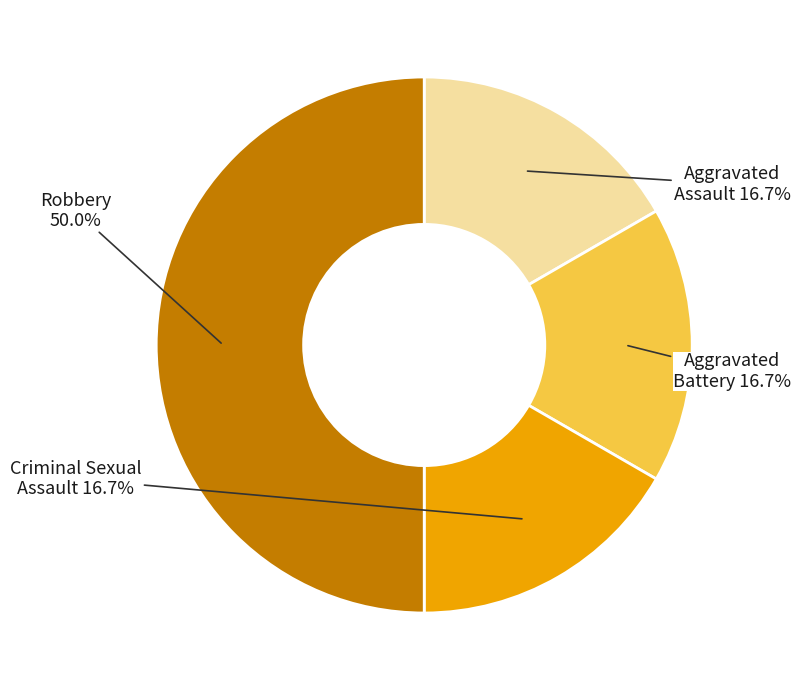

Which category has the biggest portion of the pie?

Robbery